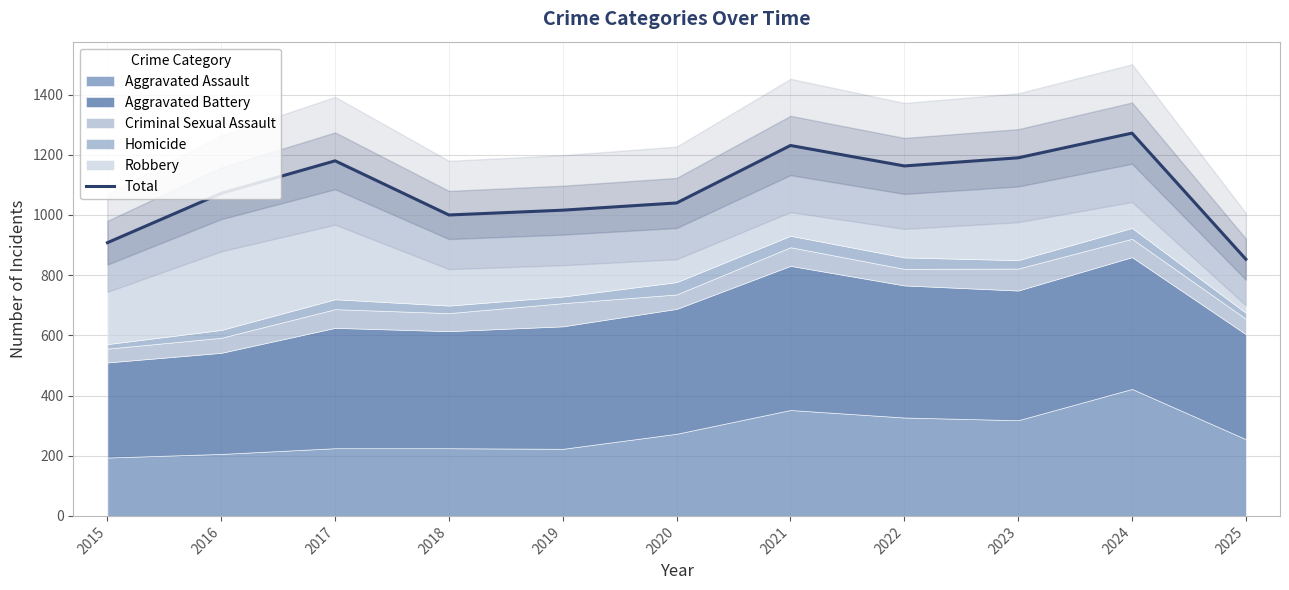

True or false: there are more than 2 points higher than both neighbors.

True